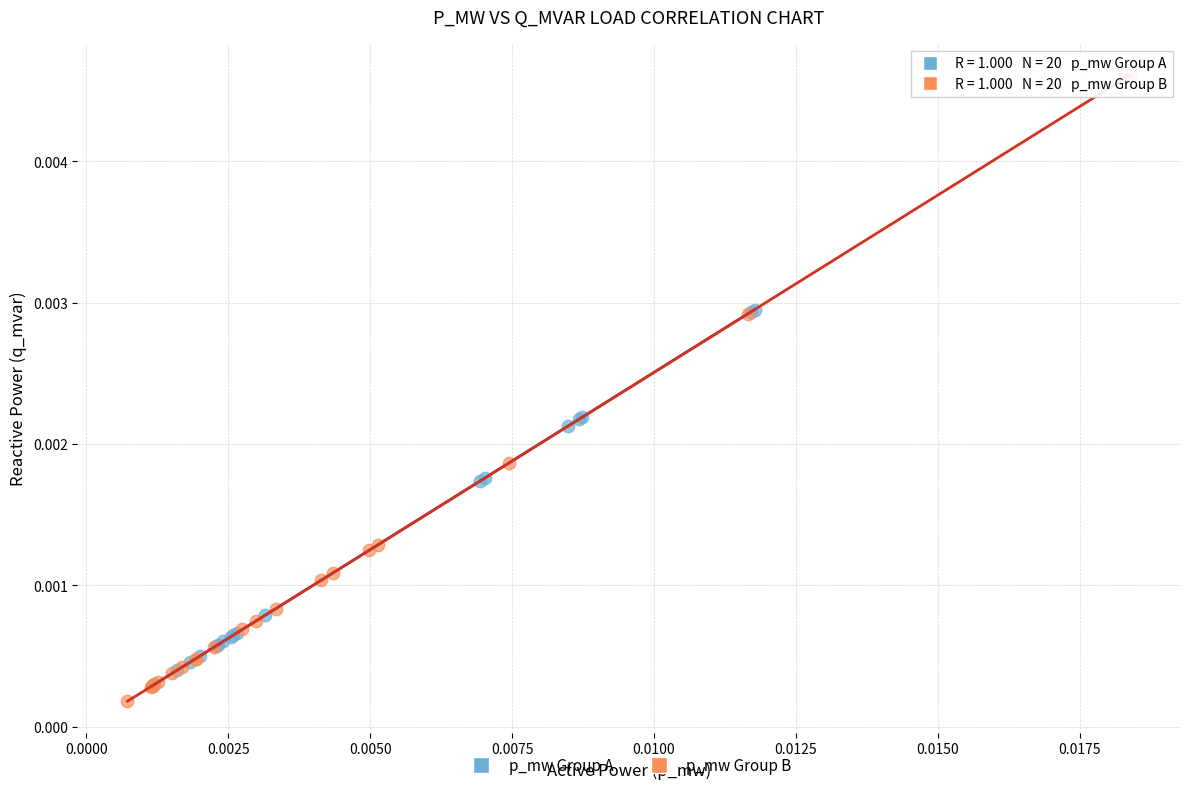

What are all the series names shown in the legend?

p_mw Group A, p_mw Group B